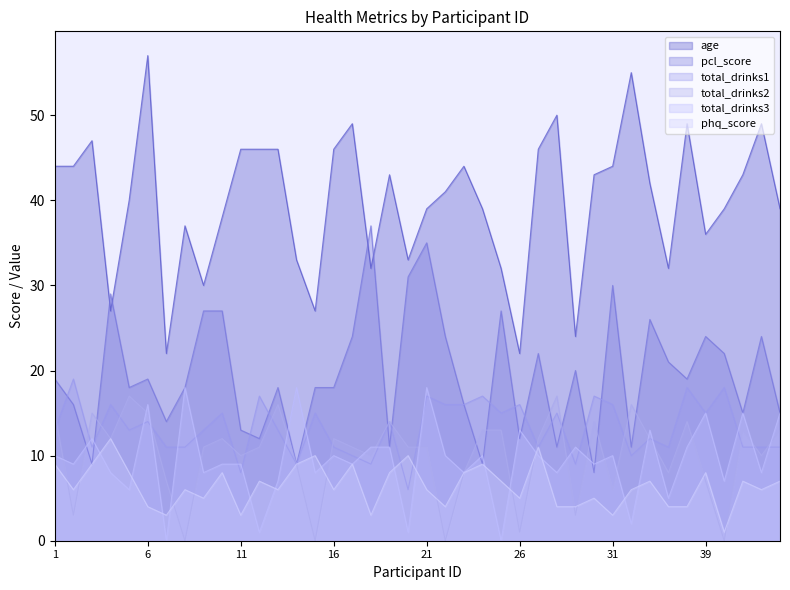

Which has a higher value, 20 or 7?

20